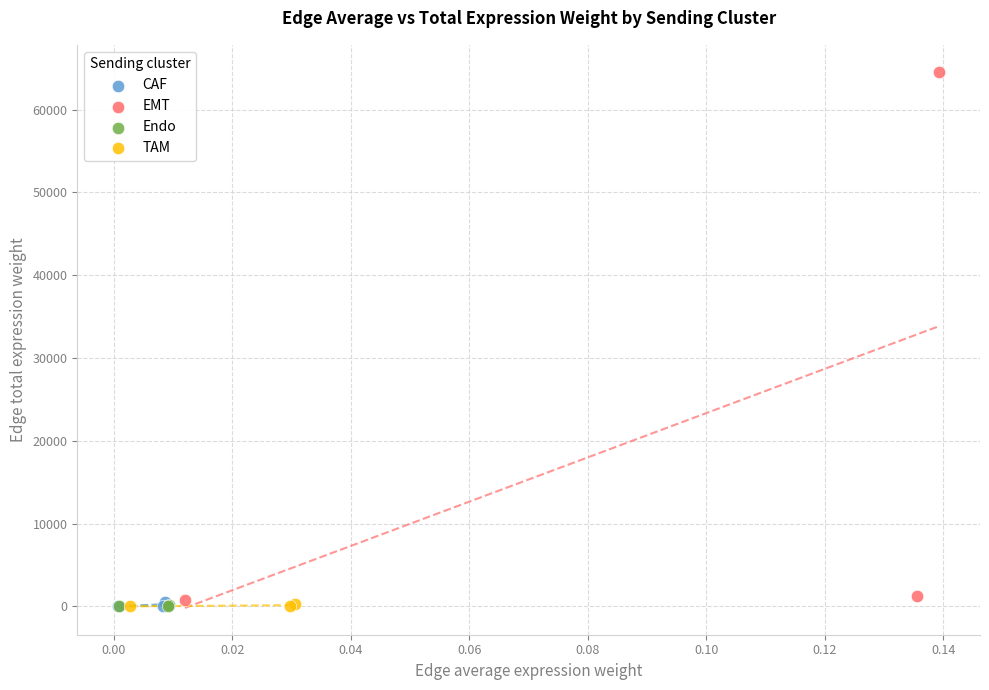

Which series contains the highest Y value?

EMT